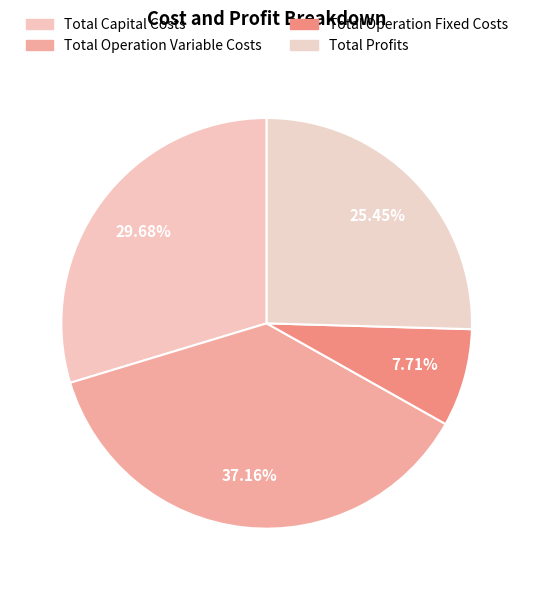

What is the total percentage of Total Operation Variable Costs and Total Capital Costs?

66.8%